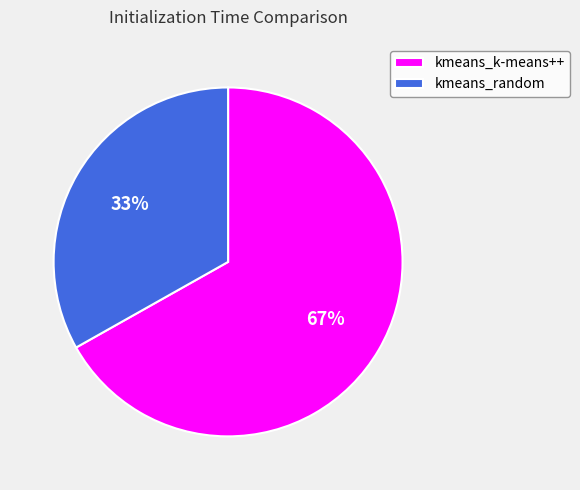

Between kmeans_random and kmeans_k-means++, which is larger?

kmeans_k-means++